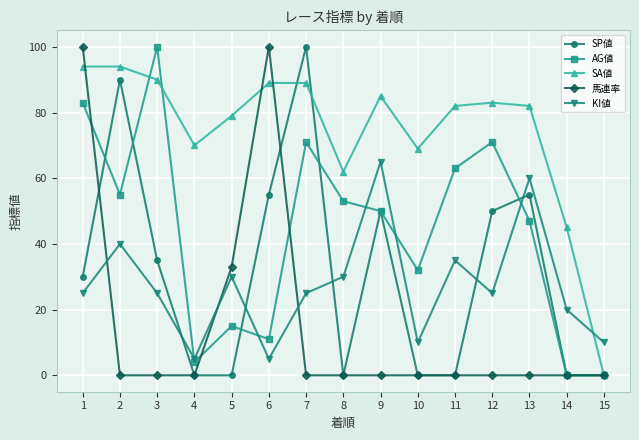

Between 6 and 12, which series saw the biggest shift?

馬連率